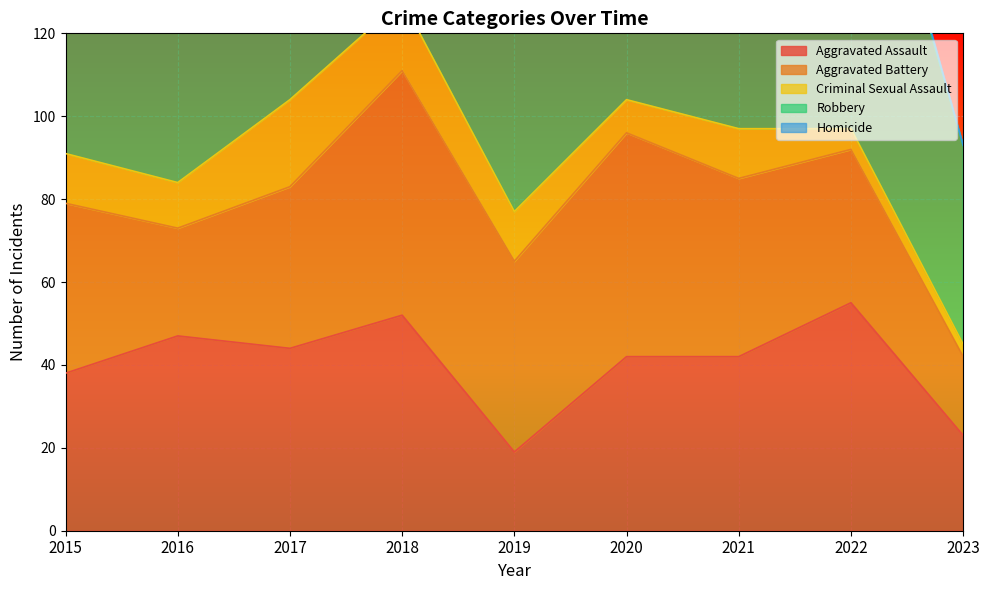

True or false: Aggravated Battery has more than 2 interior local peaks.

False